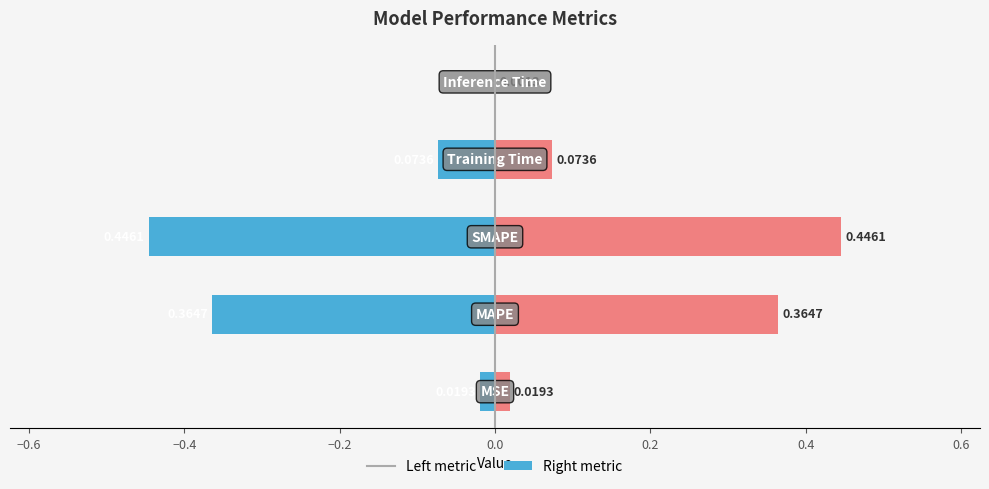

What is the sum of all col_1 (right) values?

0.9